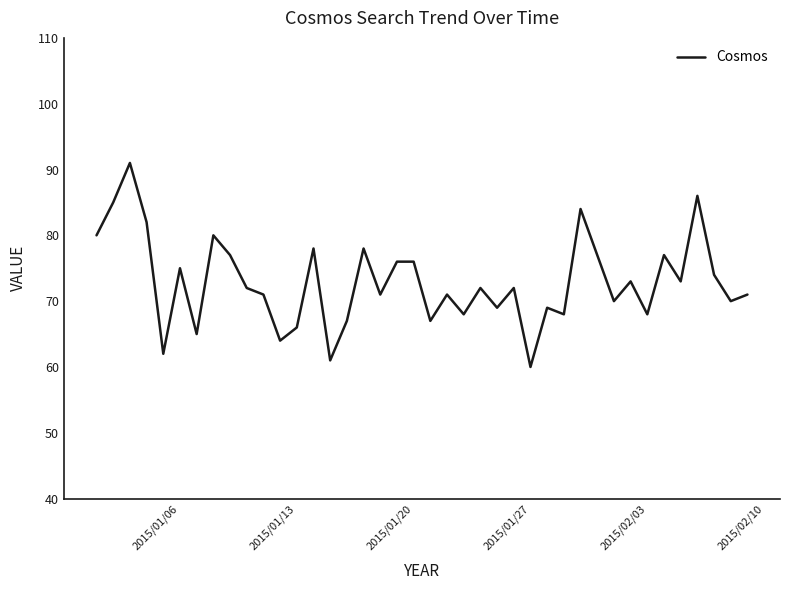

What is the minimum value shown in the chart?

60